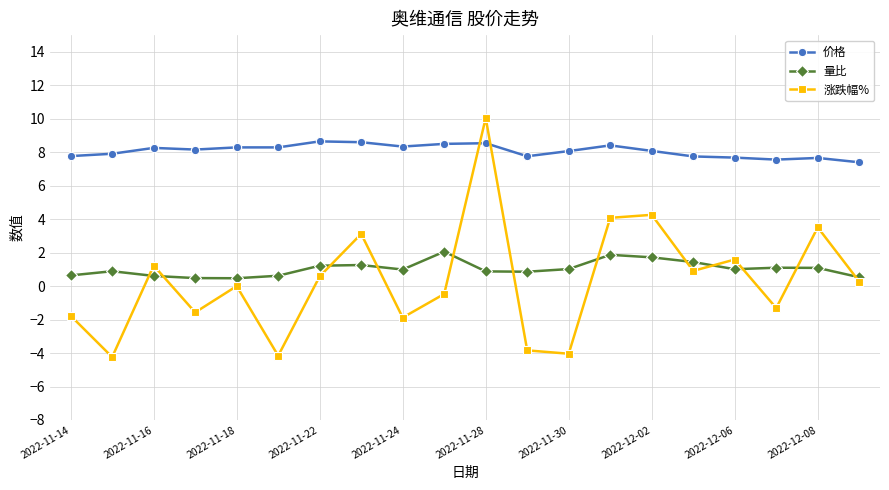

After their last crossing, which series has the higher values: 涨跌幅% or 价格?

价格